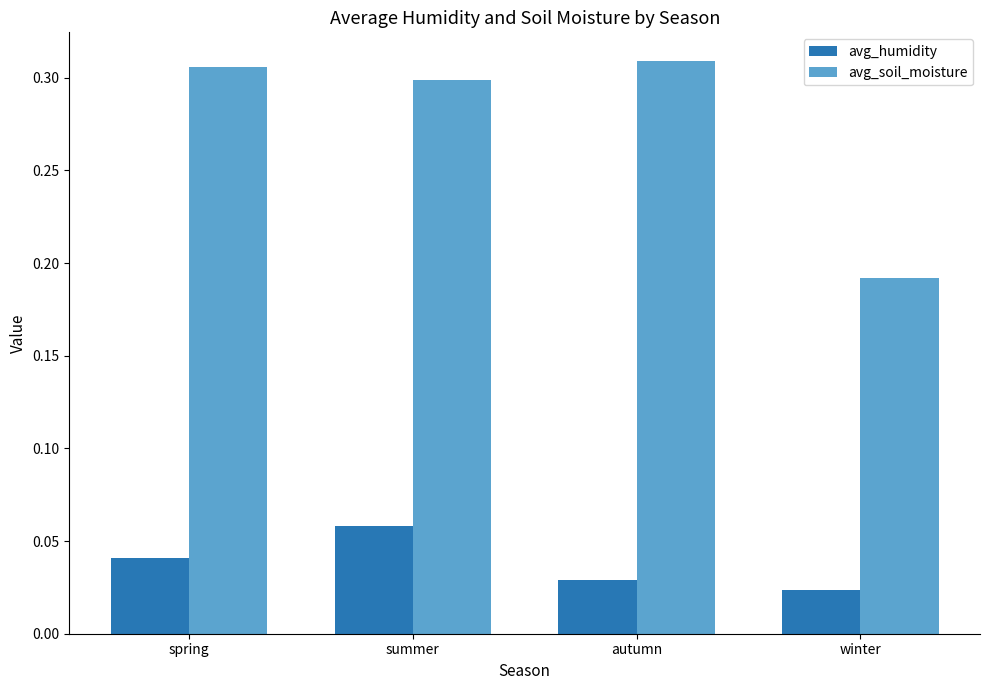

Which category has the highest value in the avg_humidity series?

summer